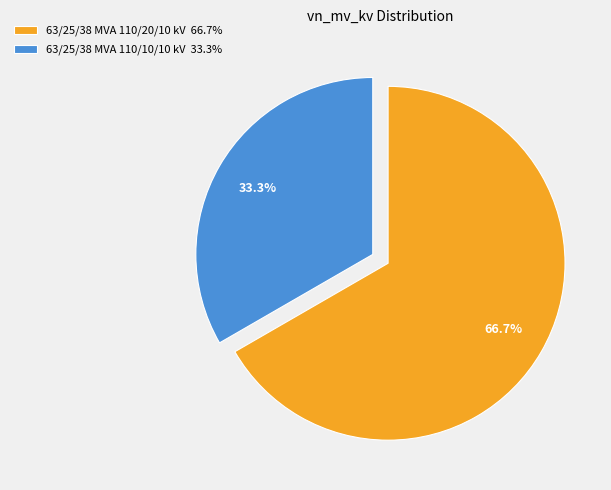

True or false: 63/25/38 MVA 110/20/10 kV accounts for 79% of the total.

False